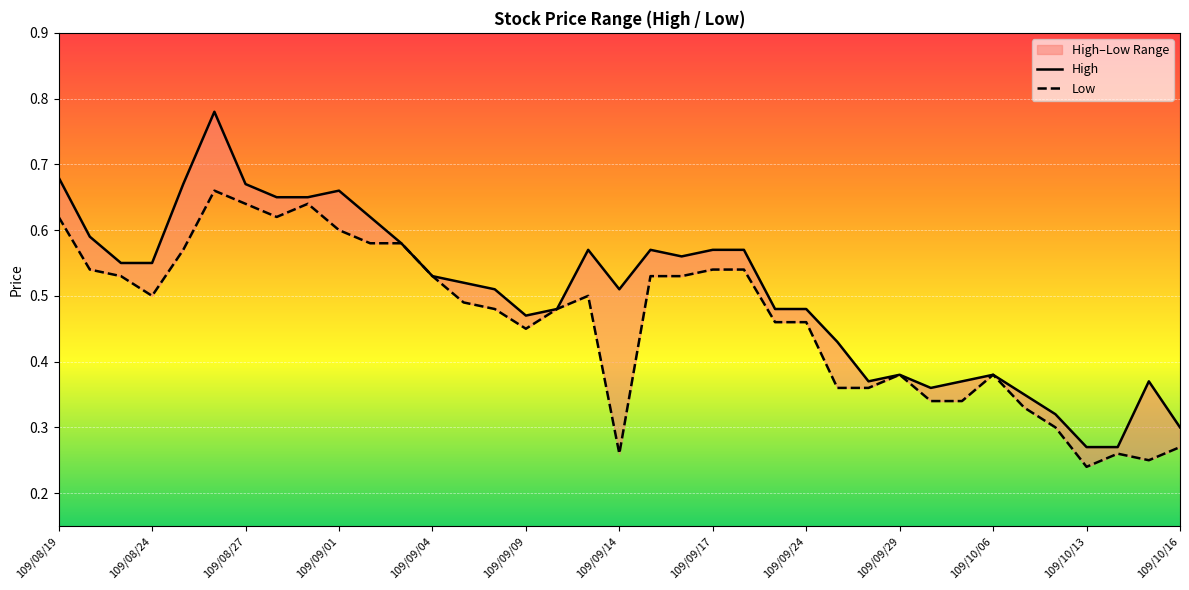

What is the greatest value displayed?

0.8